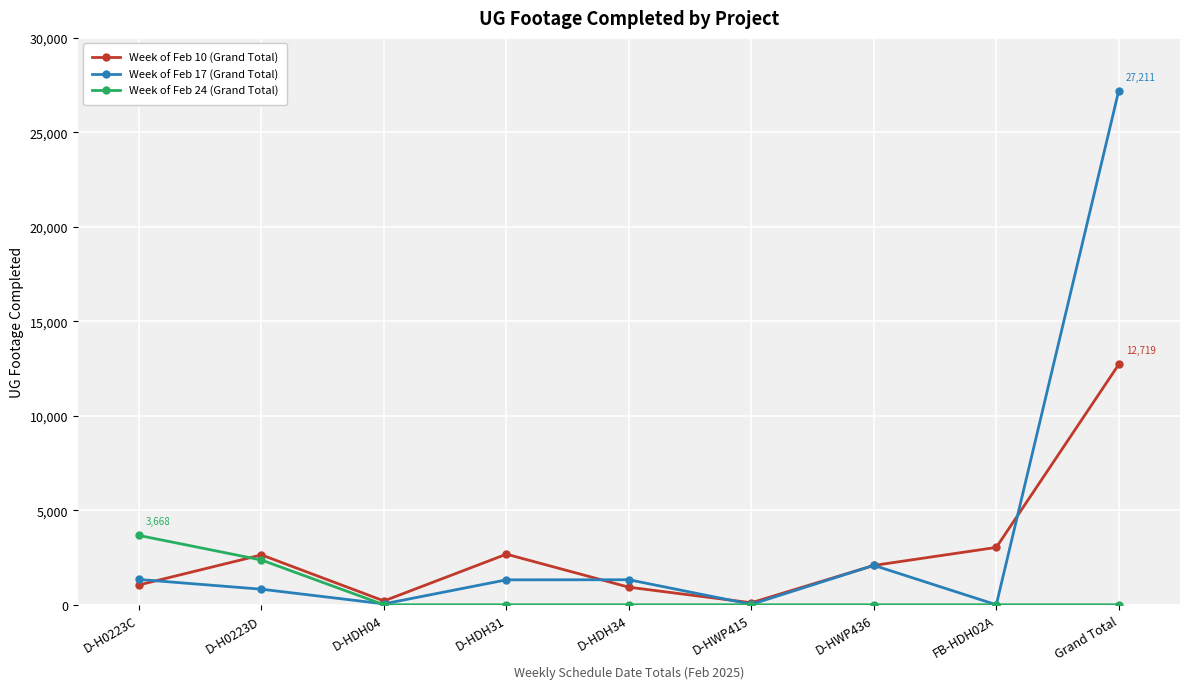

What is the average value of the Week of Feb 17 (Grand Total) series?

3797